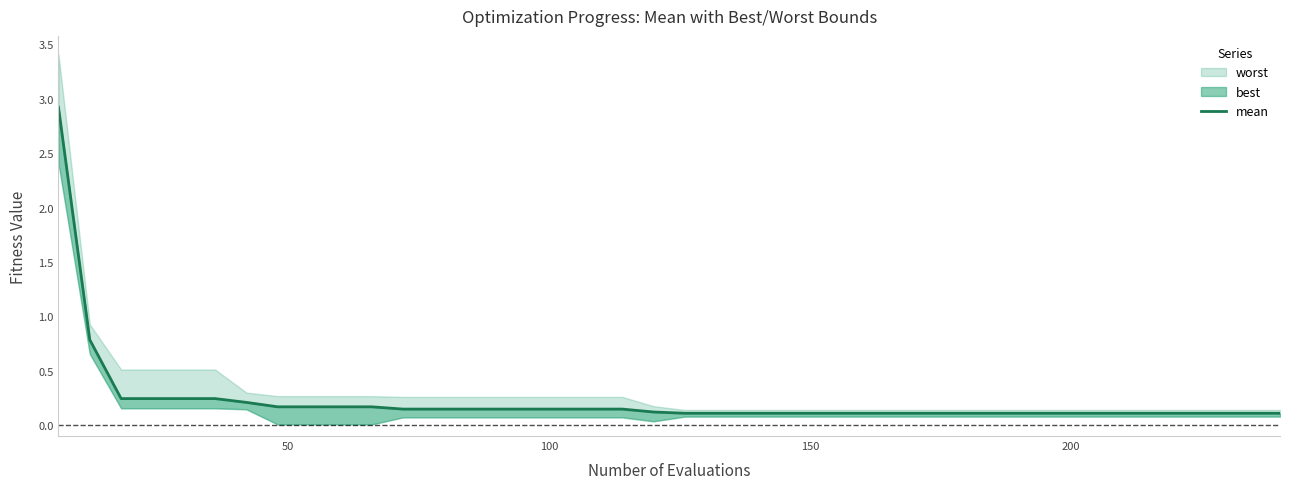

What is the difference between the maximum and minimum values?

2.8